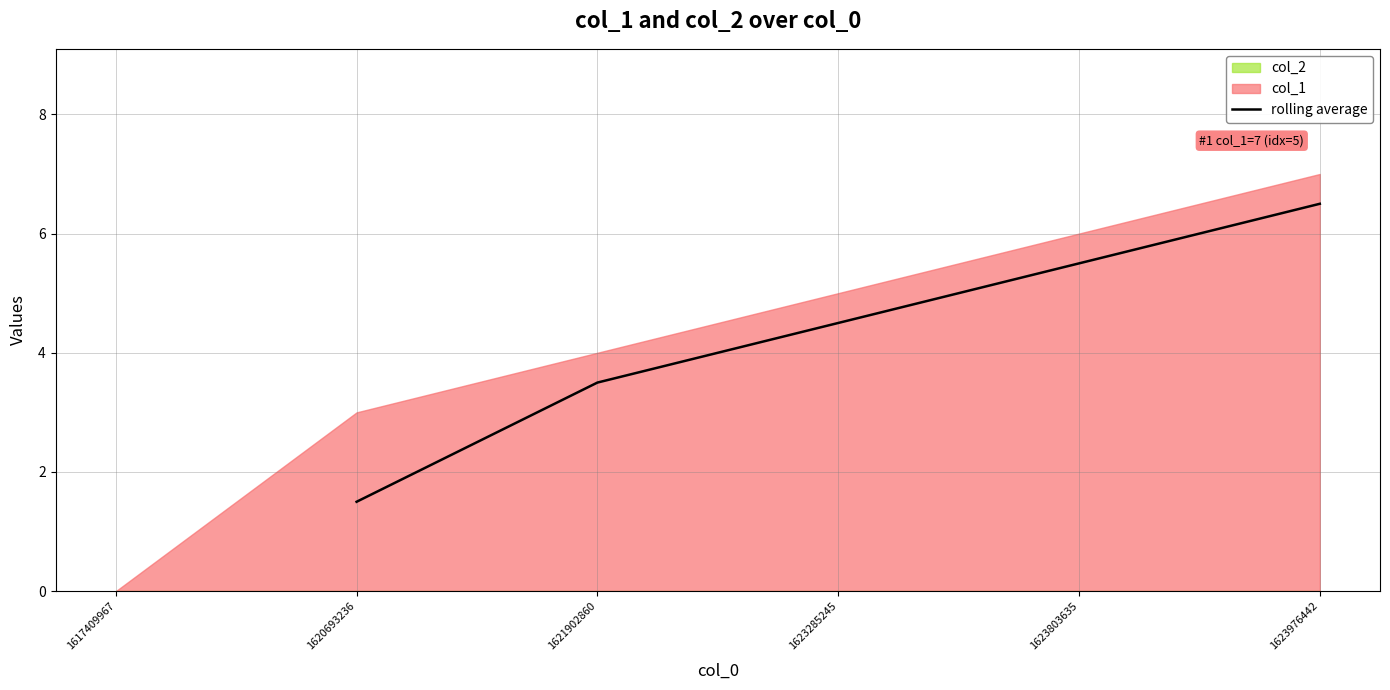

How many lines are shown in the chart?

1